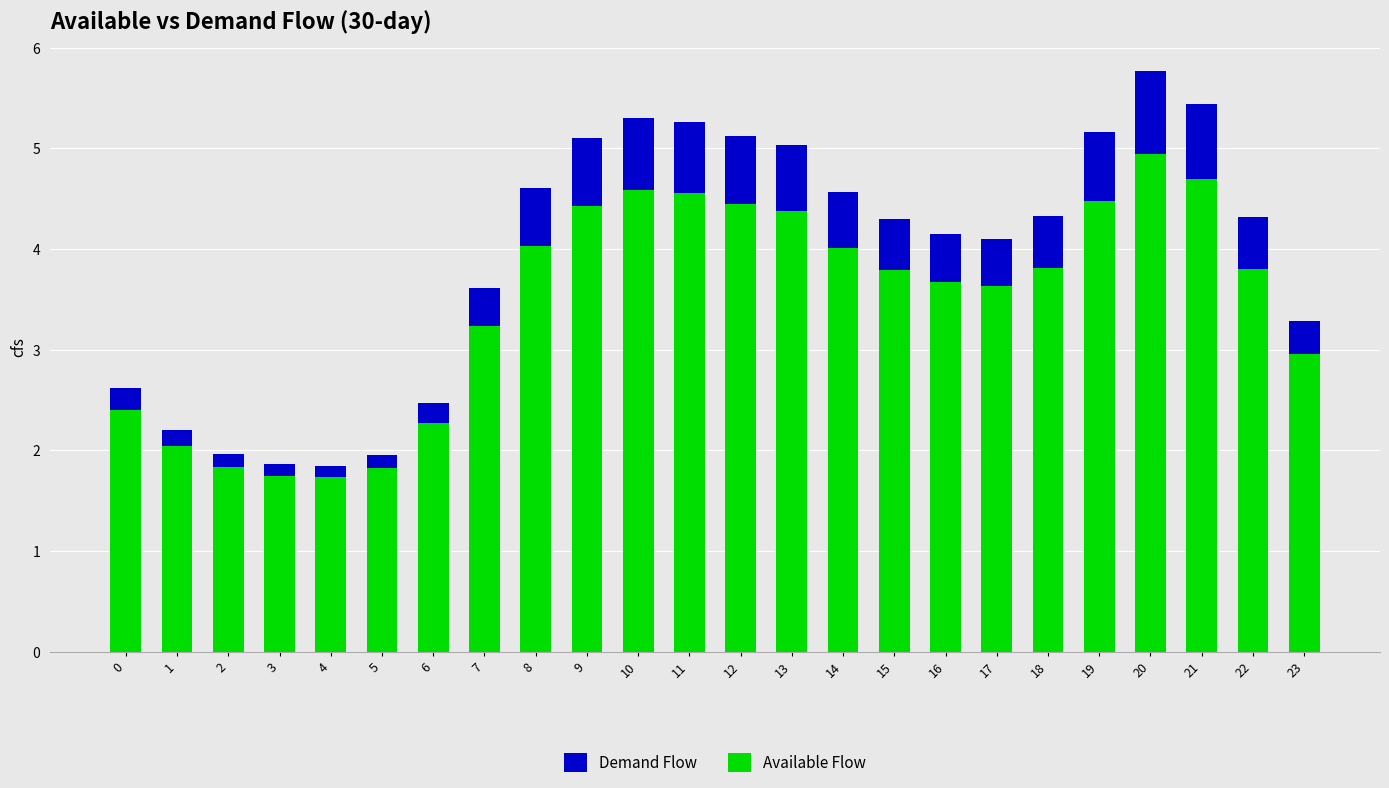

What is the value of the Available Flow bar at the 20th from the left?

4.5